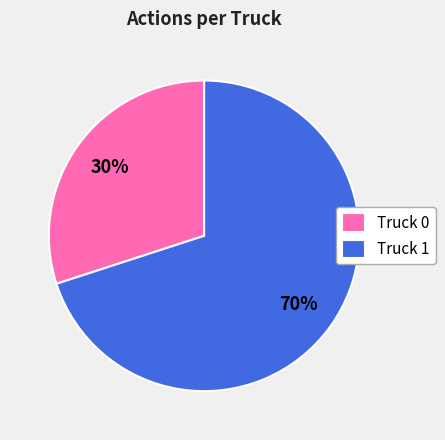

Which has a higher value, Truck 0 or Truck 1?

Truck 1